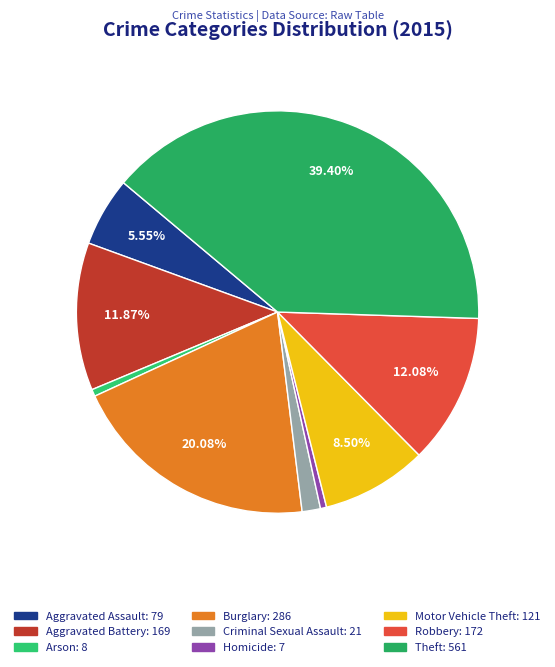

Is the sum of Aggravated Battery and Criminal Sexual Assault greater than half?

No